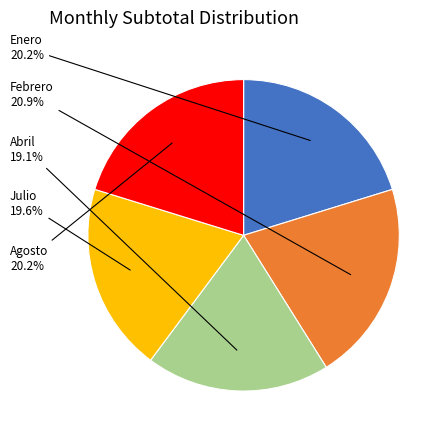

What is the largest slice in the pie chart?

Febrero